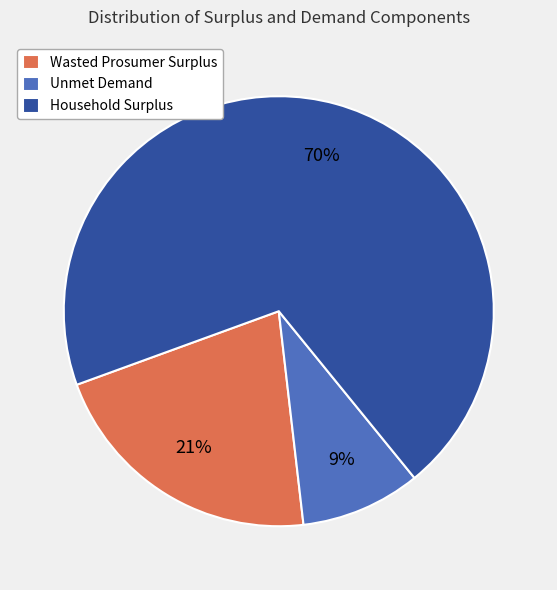

How many segments does this pie chart have?

3